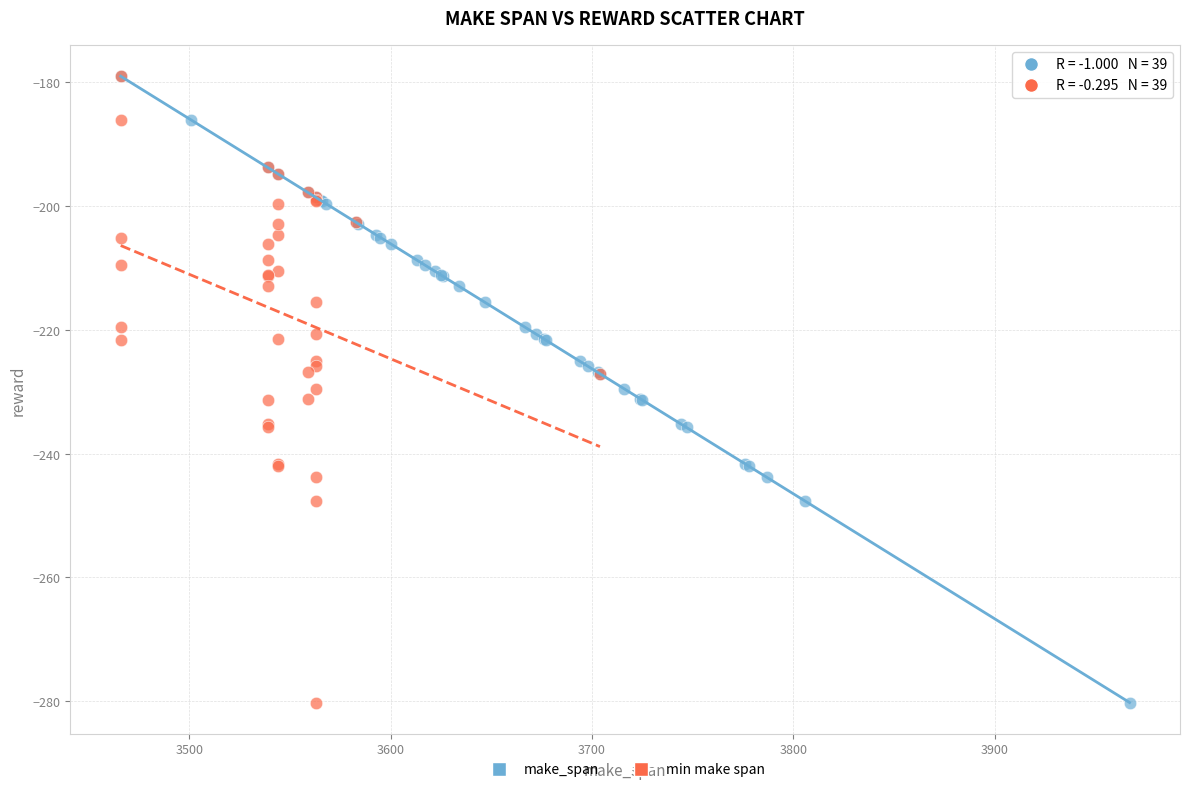

What are all the series names shown in the legend?

make_span, min make span